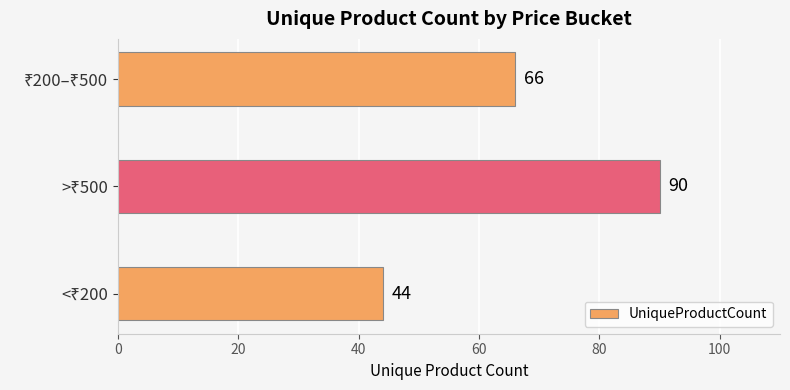

What is the sum of all values?

200